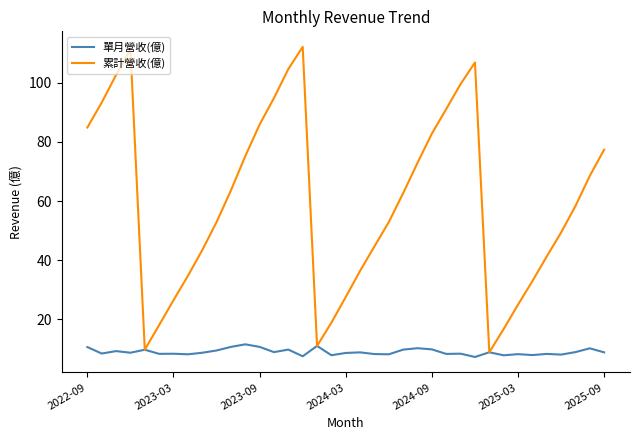

List the series in order of their overall mean, highest first.

累計營收(億), 單月營收(億)